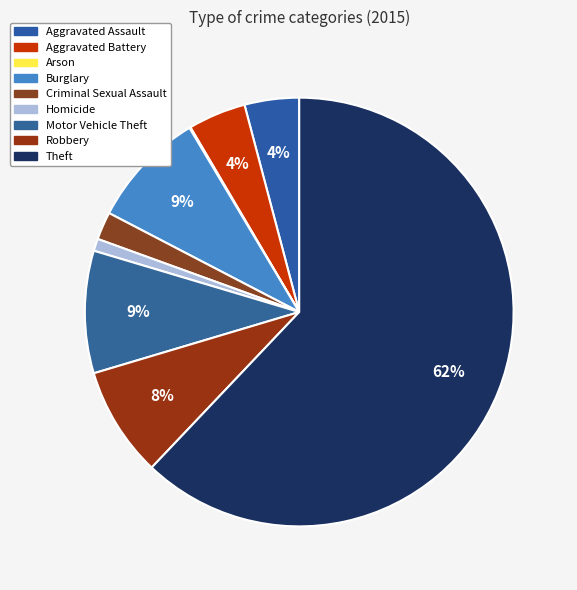

What is the total percentage of Aggravated Battery and Aggravated Assault?

8.5%